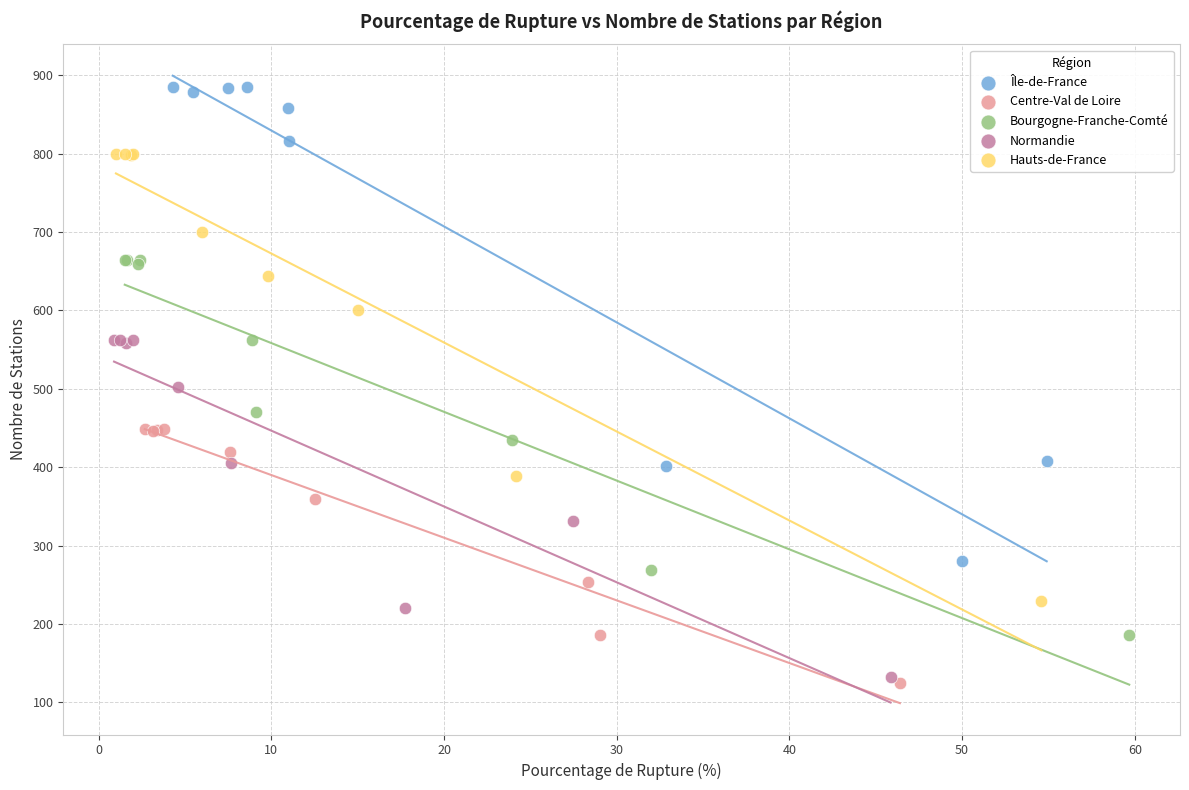

Which series has the largest Y range (max minus min)?

Île-de-France